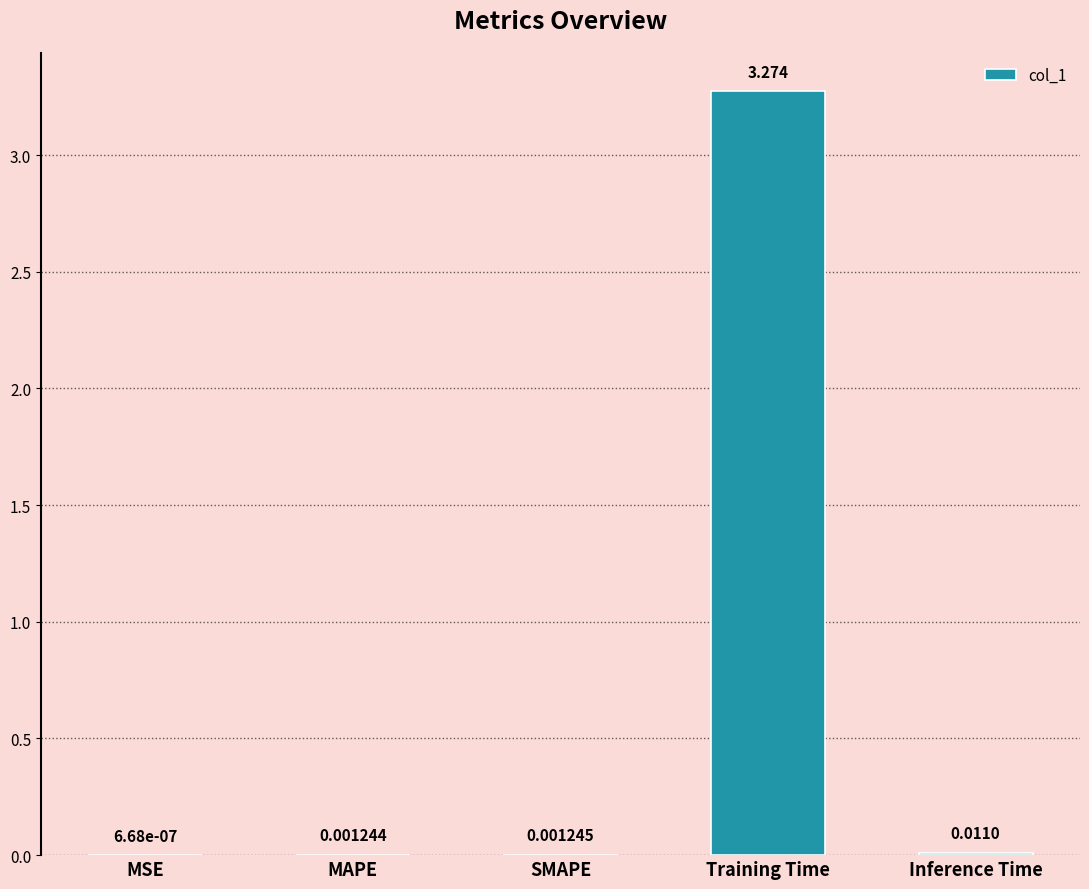

Which label corresponds to the largest value in the chart?

Training Time